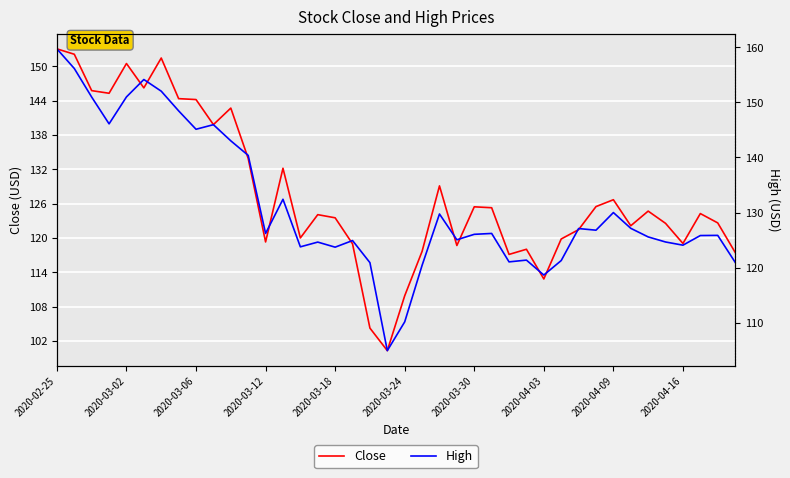

List the series in order of their overall mean, highest first.

High, Close